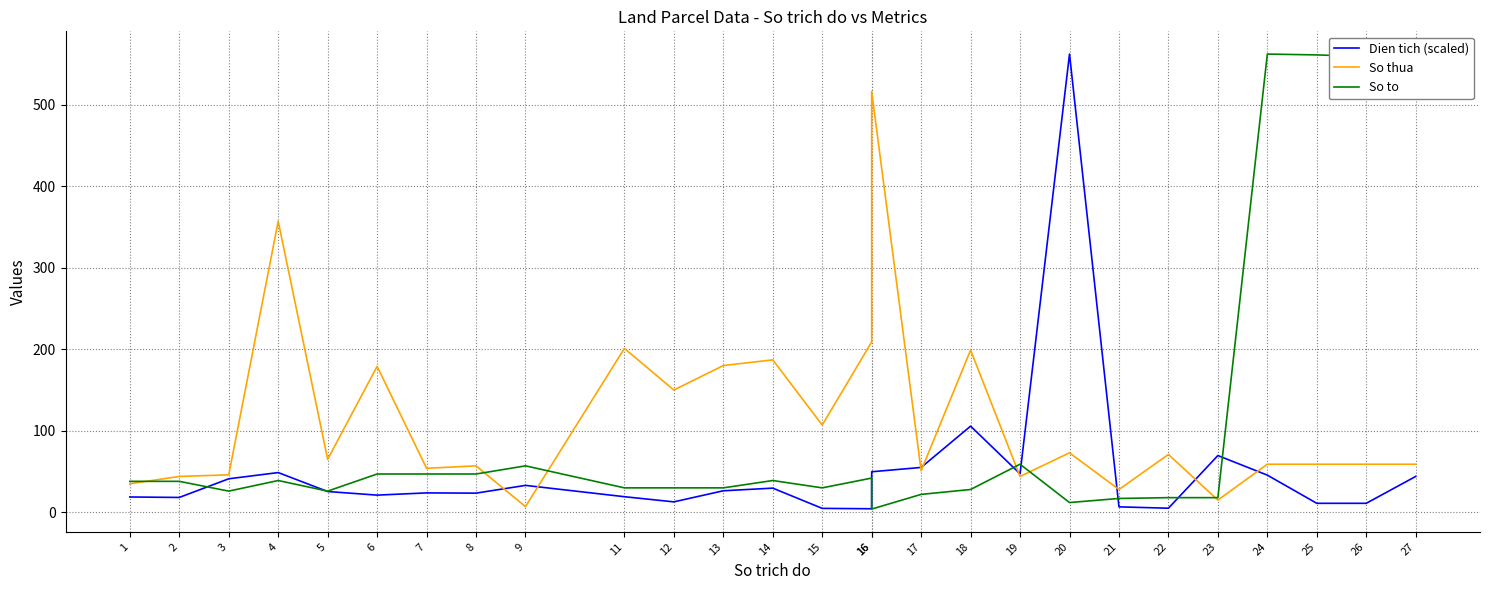

True or false: Dien tich (scaled) has more than 2 points higher than both neighbors.

True